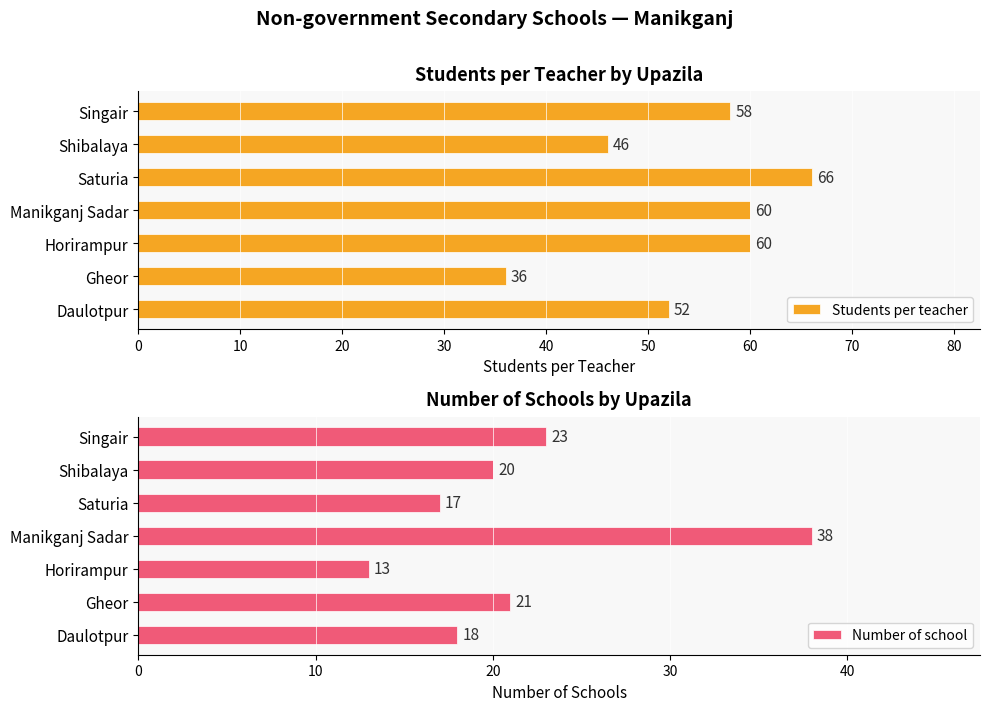

What is the minimum value for Number of school?

13